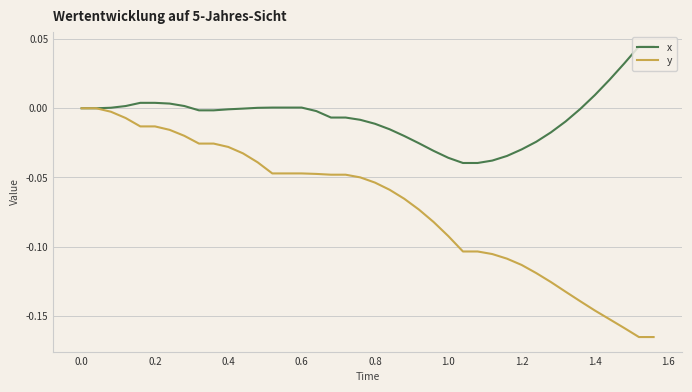

Which series has the widest spread of values?

y